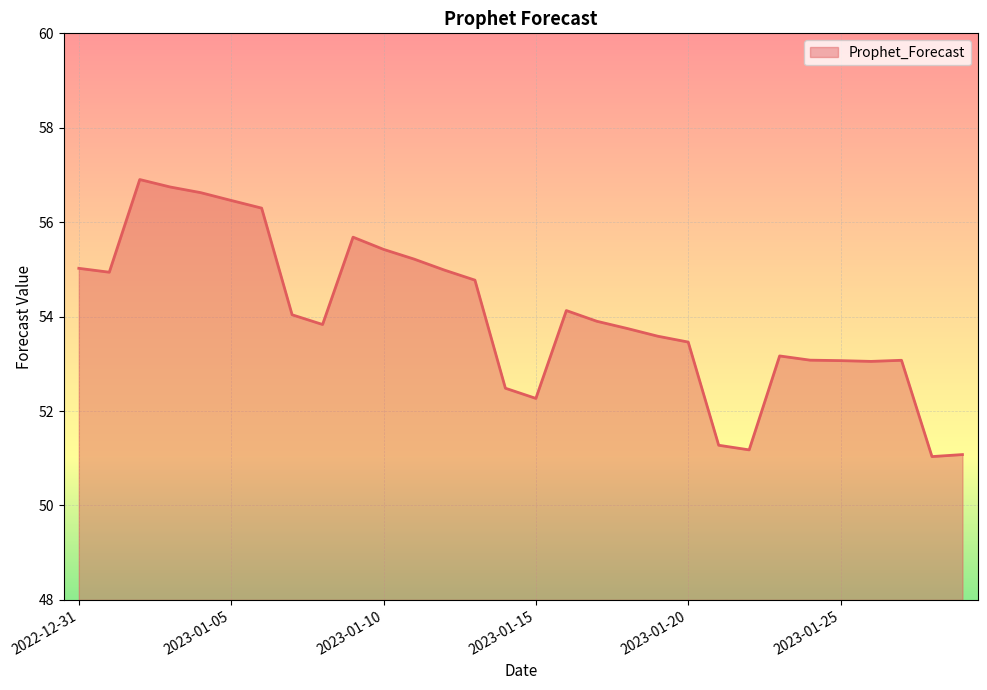

What is the difference between the maximum and minimum values?

5.9